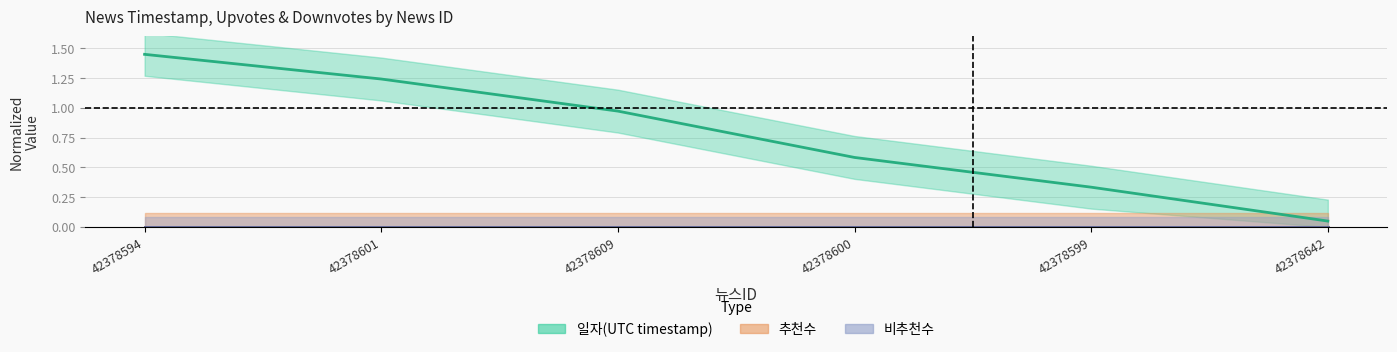

Reading left to right, transcribe all the data shown in this chart.

일자(UTC timestamp): 1.4	1.2	1.0	0.6	0.3	0.1
추천수: 0.0	0.0	0.0	0.0	0.0	0.0
비추천수: 0.0	0.0	0.0	0.0	0.0	0.0